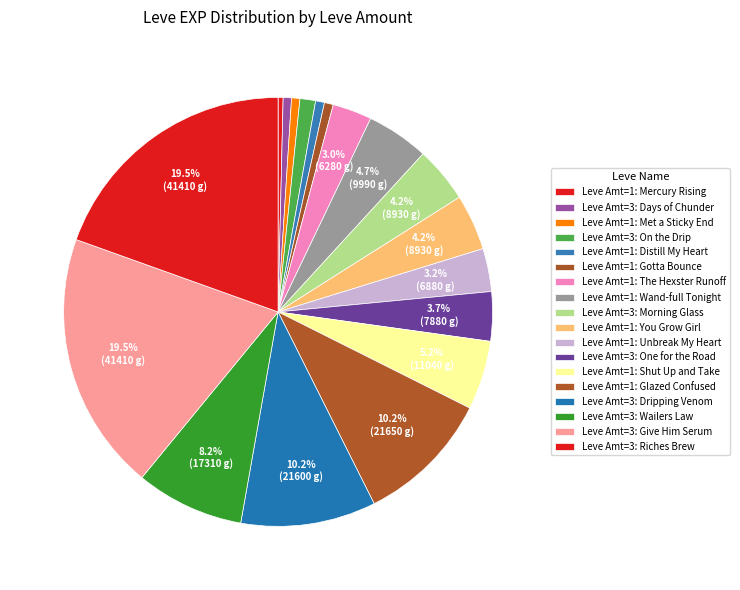

How many segments does this pie chart have?

18